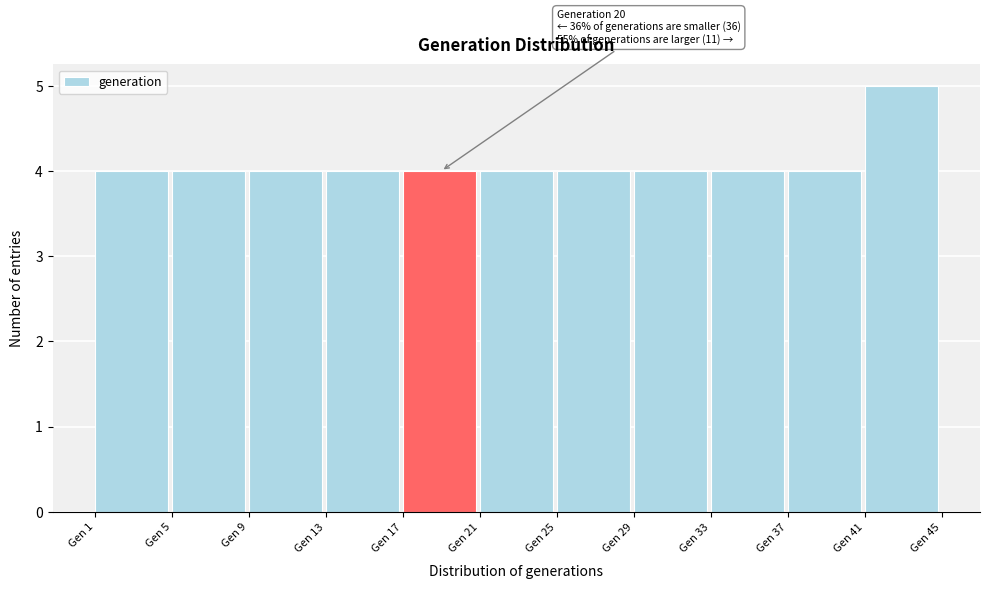

Which range on the x-axis has the tallest bar?

41 to 45